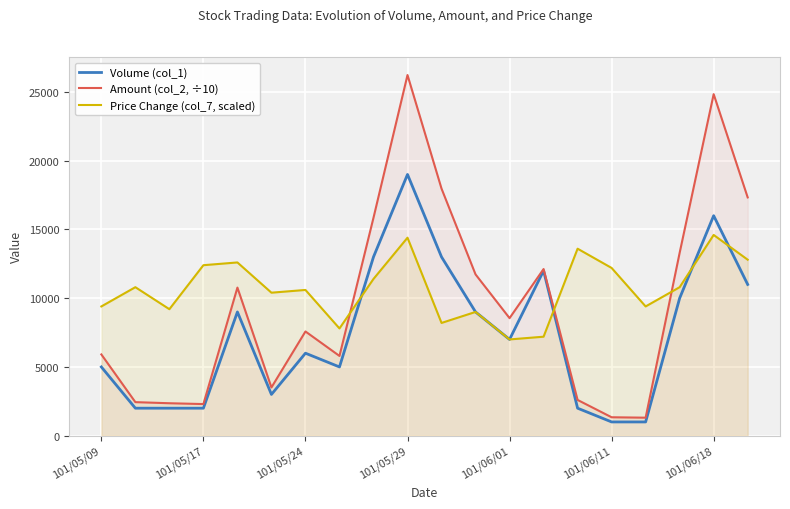

List the series in order of their overall mean, lowest first.

Volume (col_1), Amount (col_2, ÷10), Price Change (col_7, scaled)